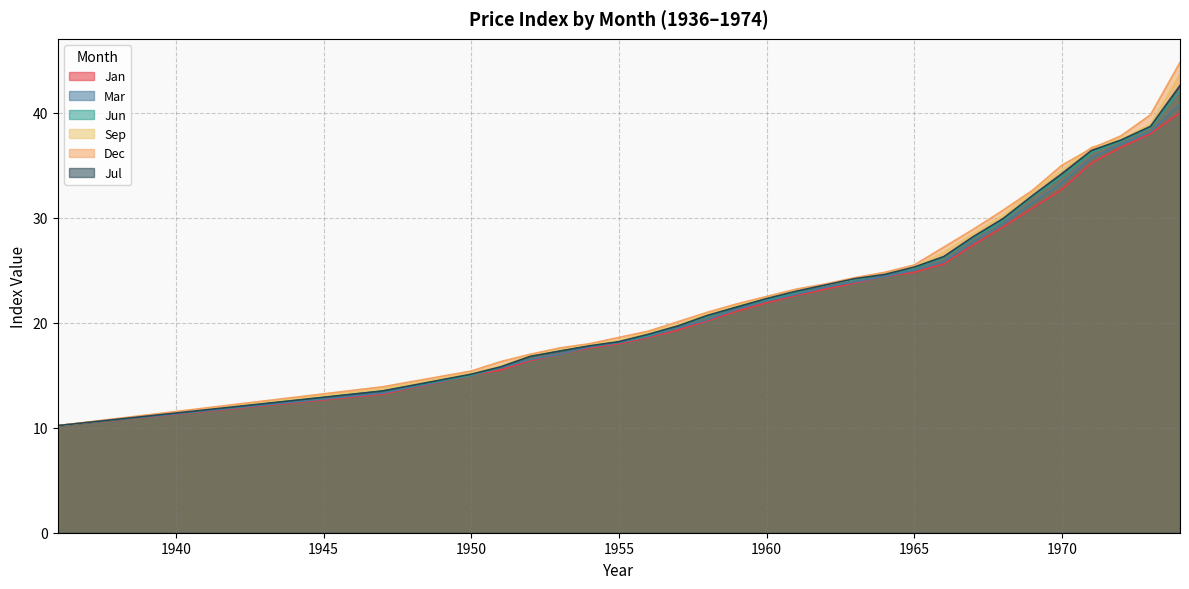

What is the value of the Jul point at the 26th from the left?

38.7